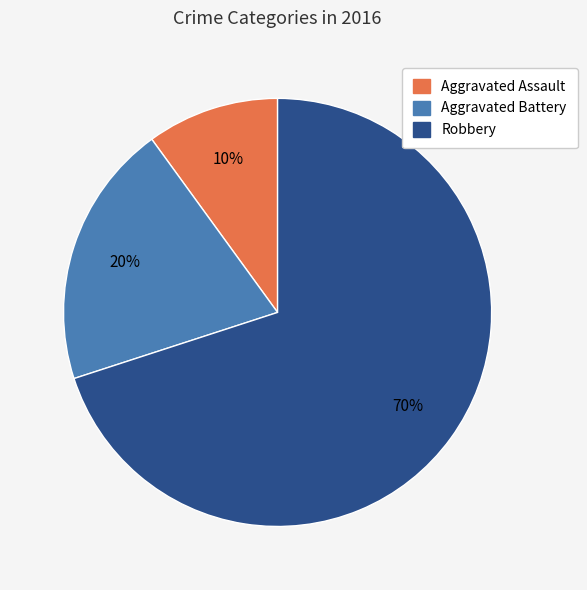

Does Robbery represent more than half of the total?

Yes